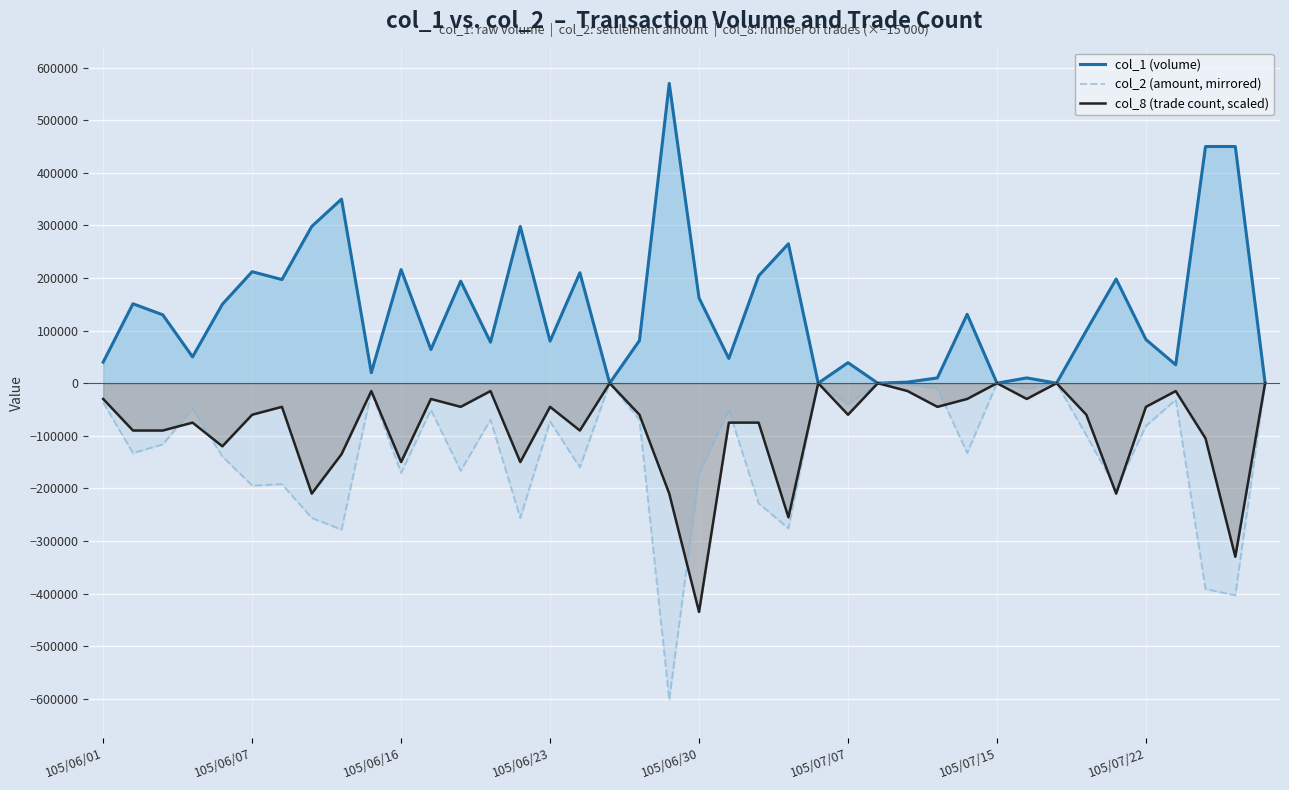

True or false: col_1 (volume) has a value of 64000 at 11.

True